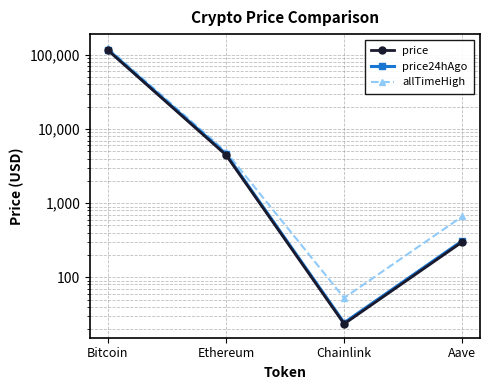

True or false: allTimeHigh has a value of 661.7 at Aave.

True